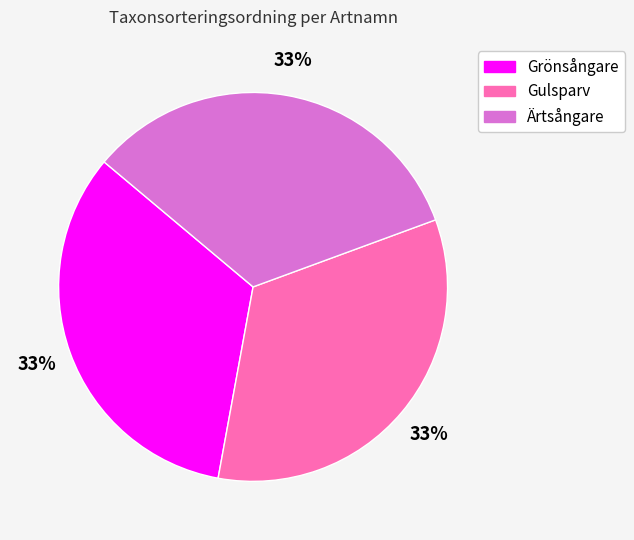

Do Gulsparv and Grönsångare together represent more than half of the pie?

Yes